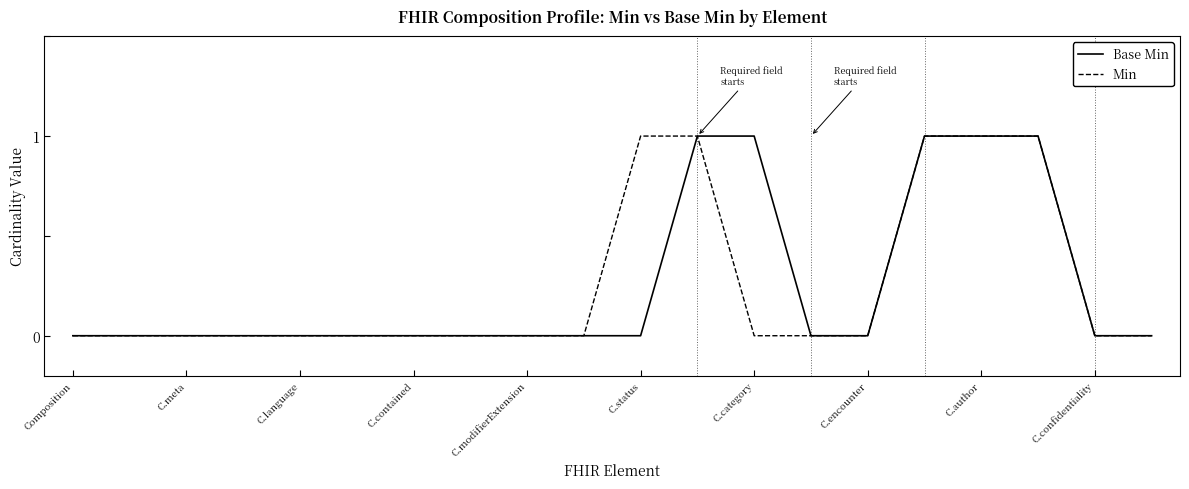

True or false: Base Min and Min cross at least once.

False